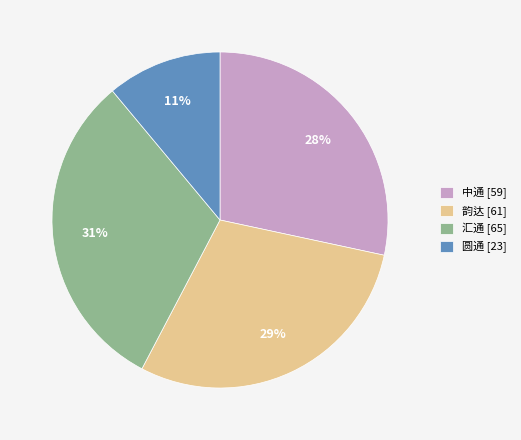

Which category has the biggest portion of the pie?

汇通